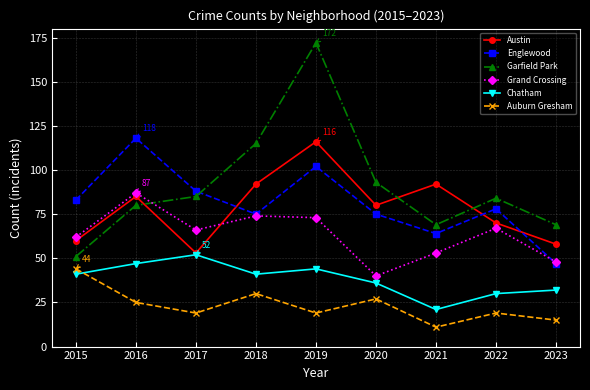

What is the difference between the highest and lowest values at 2015?

42